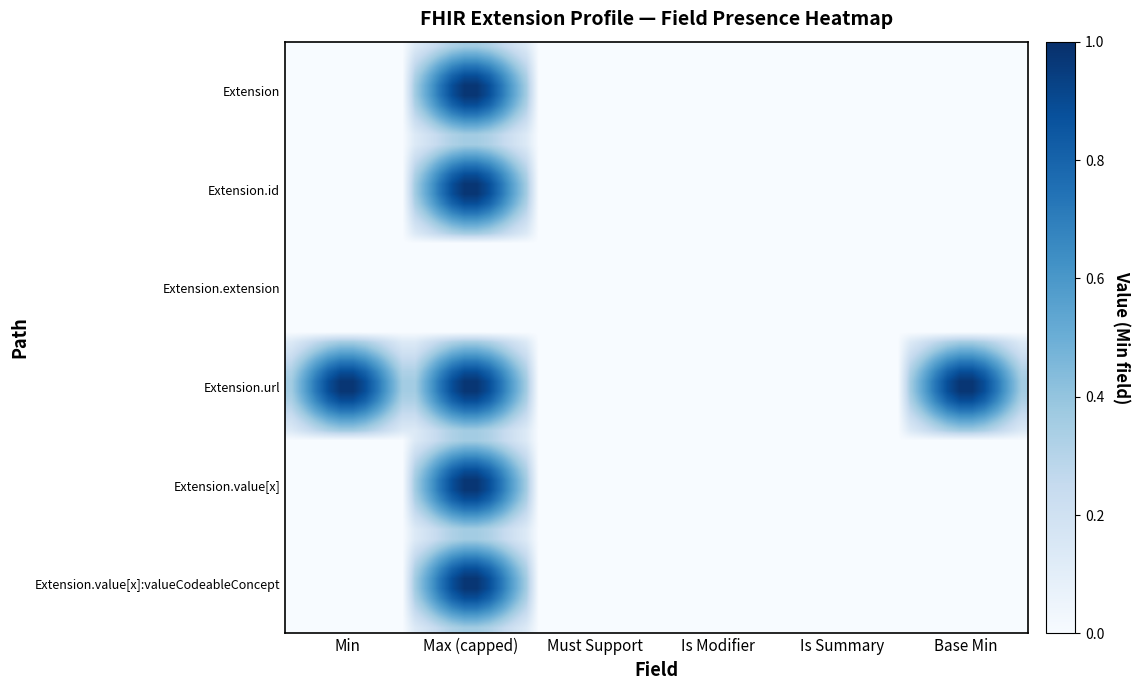

How many distinct data groups are displayed?

6